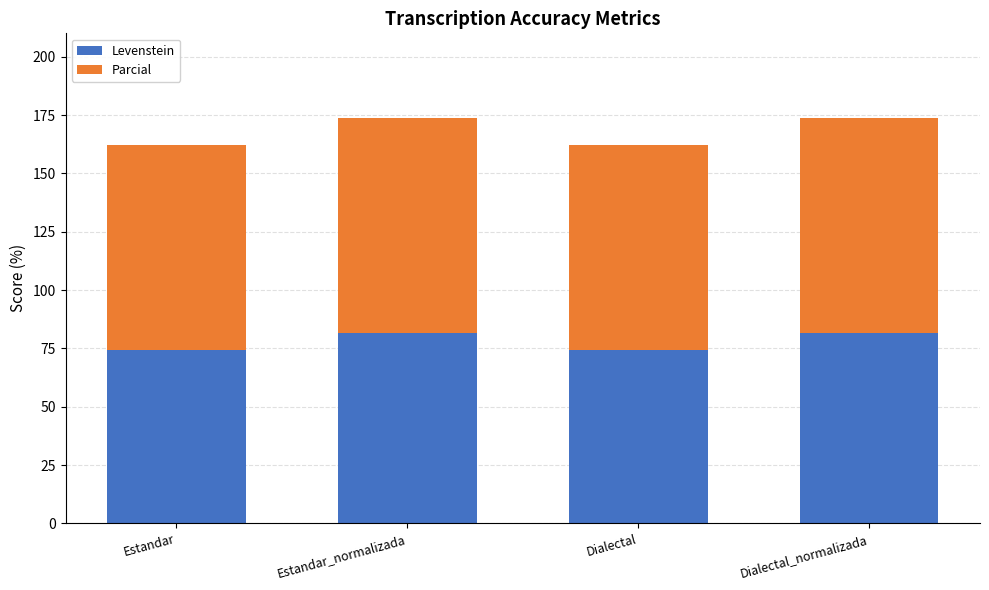

What is the total value across all series at Dialectal?

162.3